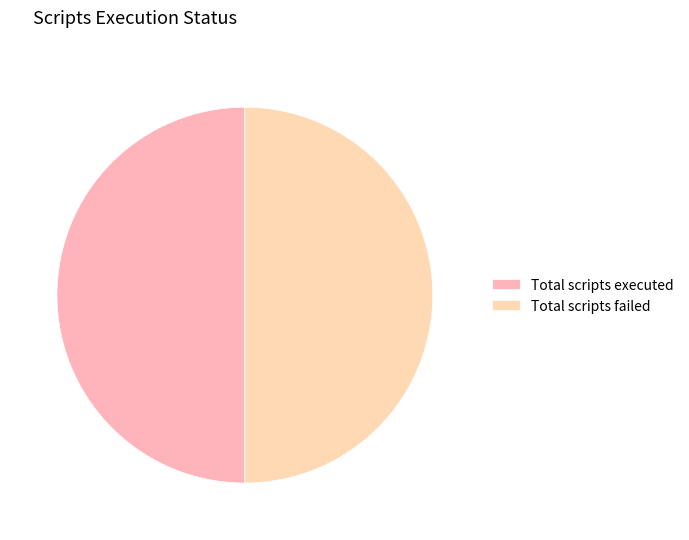

To the nearest percent, what portion does Total scripts executed represent?

50%